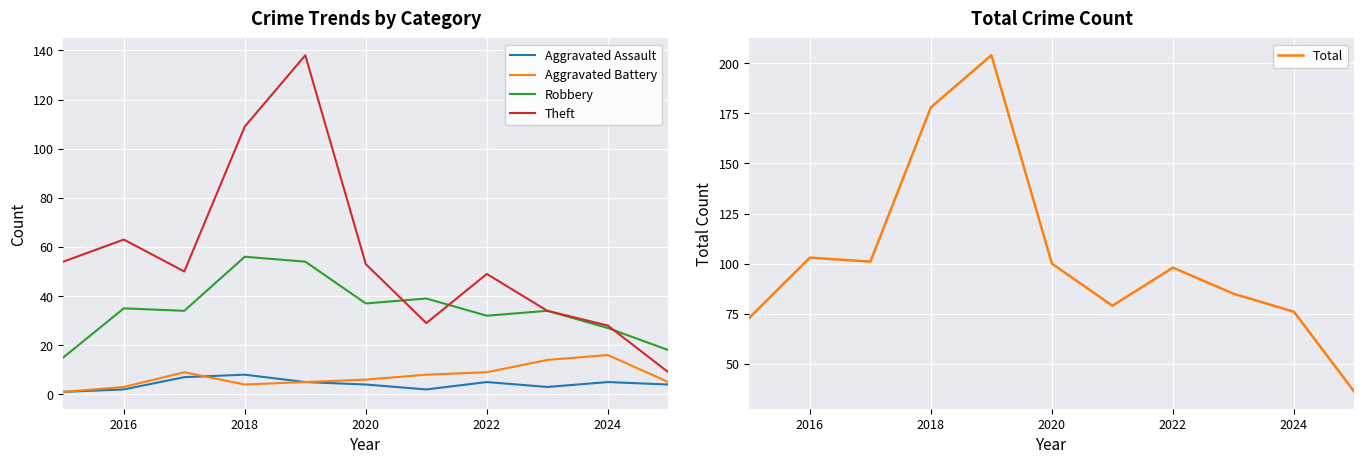

Reading left to right, what are all the values shown in this chart?

Aggravated Assault: 1	2	7	8	5	4	2	5	3	5	4
Aggravated Battery: 1	3	9	4	5	6	8	9	14	16	5
Robbery: 15	35	34	56	54	37	39	32	34	27	18
Theft: 54	63	50	109	138	53	29	49	34	28	9
Total: 73	103	101	178	204	100	79	98	85	76	36